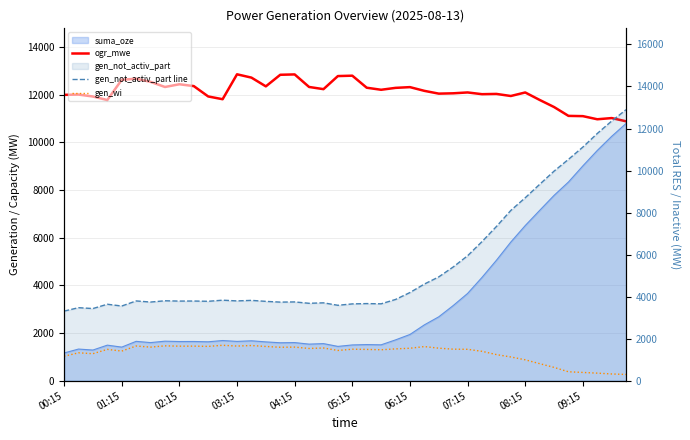

At which category is the sum across all series the highest?

39